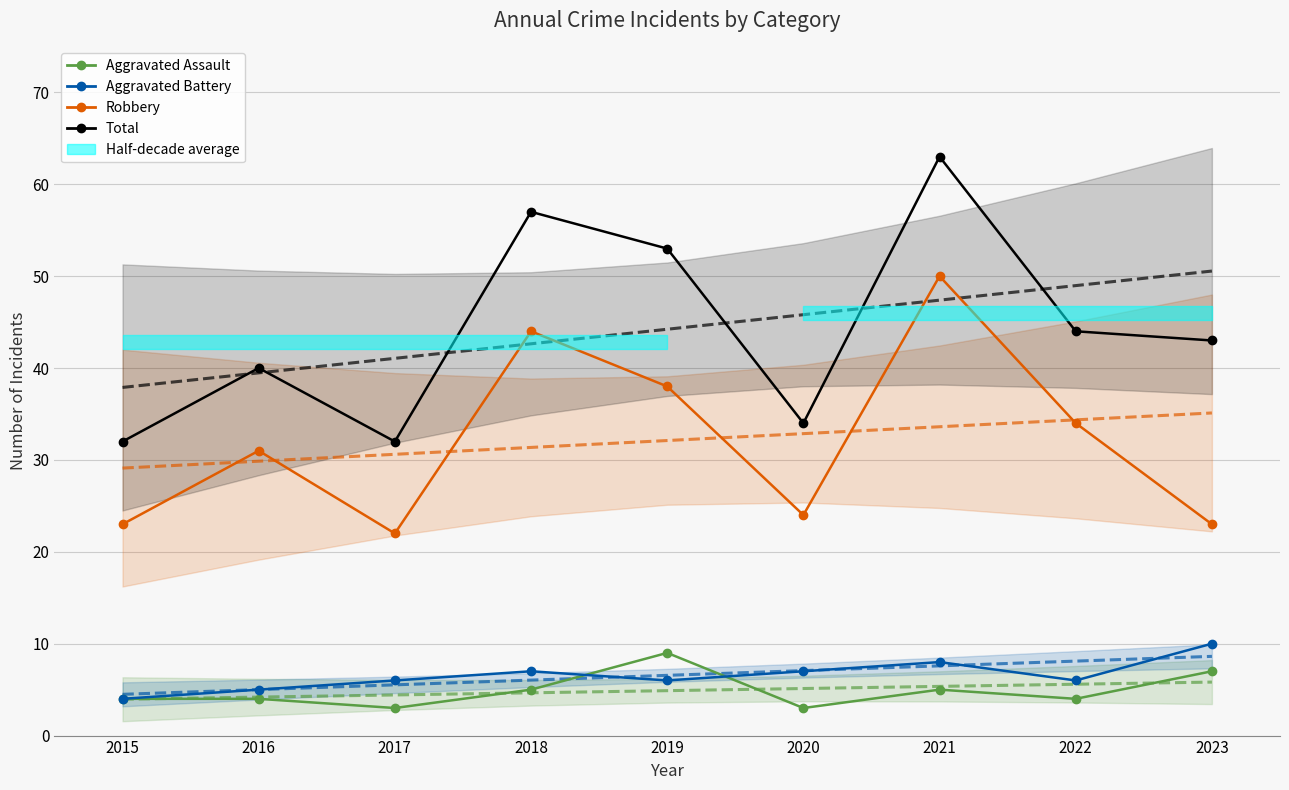

Reading right to left, list all the values displayed in this chart.

Aggravated Assault: 2023=7	2022=4	2021=5	2020=3	2019=9	2018=5	2017=3	2016=4	2015=4
Aggravated Battery: 2023=10	2022=6	2021=8	2020=7	2019=6	2018=7	2017=6	2016=5	2015=4
Robbery: 2023=23	2022=34	2021=50	2020=24	2019=38	2018=44	2017=22	2016=31	2015=23
Total: 2023=43	2022=44	2021=63	2020=34	2019=53	2018=57	2017=32	2016=40	2015=32